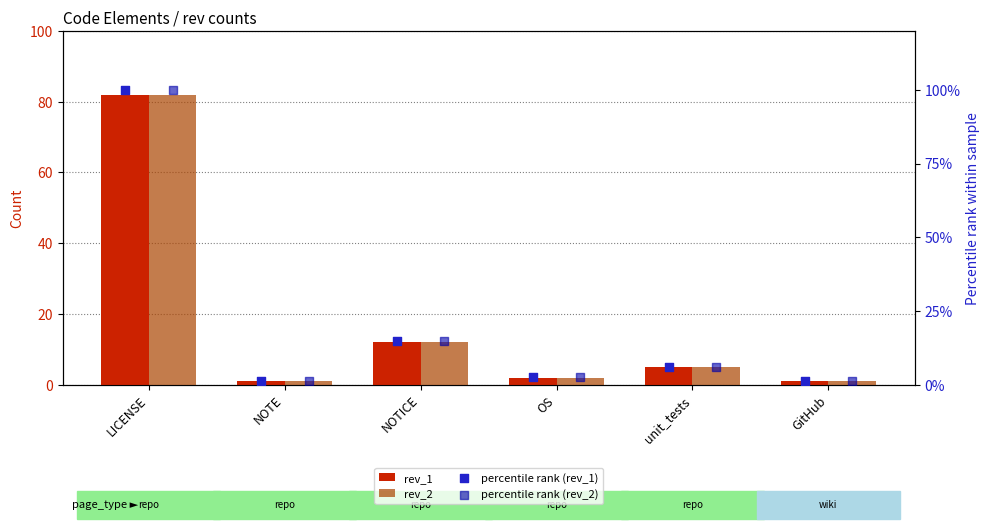

At which category is the sum across all series the highest?

LICENSE